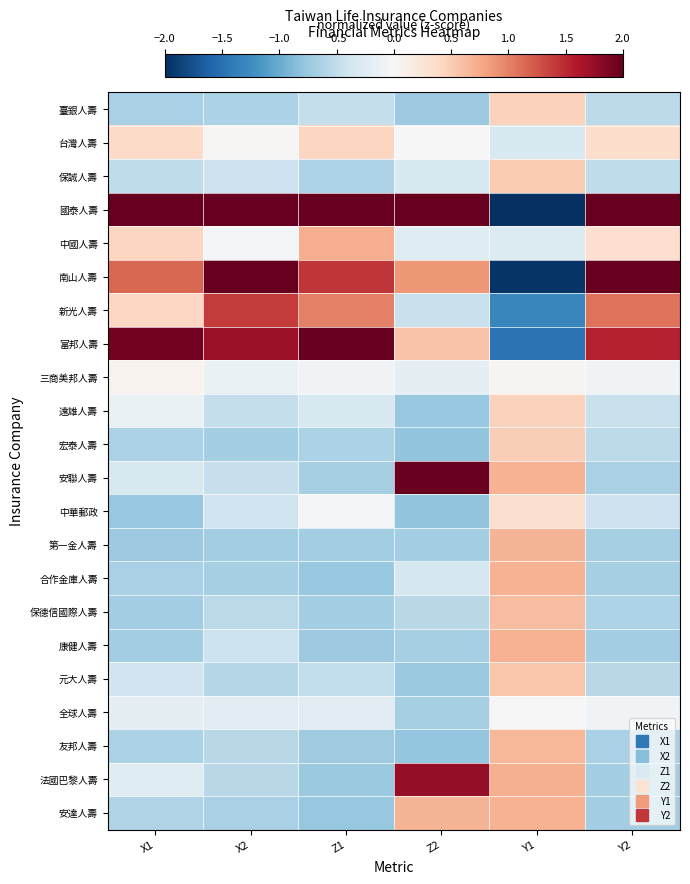

Reading left to right, list all the values displayed in this chart.

臺銀人壽: X1=-0.6	X2=-0.6	Z1=-0.5	Z2=-0.7	Y1=0.5	Y2=-0.5
台灣人壽: X1=0.4	X2=0.0	Z1=0.4	Z2=-0.0	Y1=-0.3	Y2=0.3
保誠人壽: X1=-0.5	X2=-0.4	Z1=-0.6	Z2=-0.3	Y1=0.5	Y2=-0.5
國泰人壽: X1=2.0	X2=2.0	Z1=2.0	Z2=2.0	Y1=-2.0	Y2=2.0
中國人壽: X1=0.4	X2=-0.0	Z1=0.7	Z2=-0.2	Y1=-0.3	Y2=0.3
南山人壽: X1=1.1	X2=2.0	Z1=1.4	Z2=0.9	Y1=-2.0	Y2=2.0
新光人壽: X1=0.4	X2=1.4	Z1=1.0	Z2=-0.5	Y1=-1.3	Y2=1.1
富邦人壽: X1=1.9	X2=1.7	Z1=2.0	Z2=0.6	Y1=-1.5	Y2=1.5
三商美邦人壽: X1=0.1	X2=-0.1	Z1=-0.1	Z2=-0.2	Y1=0.1	Y2=-0.1
遠雄人壽: X1=-0.1	X2=-0.5	Z1=-0.3	Z2=-0.8	Y1=0.5	Y2=-0.4
宏泰人壽: X1=-0.6	X2=-0.7	Z1=-0.6	Z2=-0.8	Y1=0.5	Y2=-0.5
安聯人壽: X1=-0.3	X2=-0.5	Z1=-0.7	Z2=2.0	Y1=0.7	Y2=-0.6
中華郵政: X1=-0.8	X2=-0.4	Z1=-0.0	Z2=-0.8	Y1=0.3	Y2=-0.4
第一金人壽: X1=-0.7	X2=-0.7	Z1=-0.7	Z2=-0.7	Y1=0.7	Y2=-0.7
合作金庫人壽: X1=-0.6	X2=-0.7	Z1=-0.8	Z2=-0.4	Y1=0.7	Y2=-0.7
保德信國際人壽: X1=-0.7	X2=-0.5	Z1=-0.7	Z2=-0.5	Y1=0.6	Y2=-0.6
康健人壽: X1=-0.7	X2=-0.4	Z1=-0.7	Z2=-0.7	Y1=0.7	Y2=-0.7
元大人壽: X1=-0.4	X2=-0.6	Z1=-0.5	Z2=-0.7	Y1=0.6	Y2=-0.6
全球人壽: X1=-0.2	X2=-0.2	Z1=-0.2	Z2=-0.7	Y1=-0.0	Y2=-0.1
友邦人壽: X1=-0.6	X2=-0.6	Z1=-0.7	Z2=-0.8	Y1=0.7	Y2=-0.7
法國巴黎人壽: X1=-0.2	X2=-0.6	Z1=-0.7	Z2=1.8	Y1=0.7	Y2=-0.7
安達人壽: X1=-0.6	X2=-0.6	Z1=-0.8	Z2=0.7	Y1=0.7	Y2=-0.7